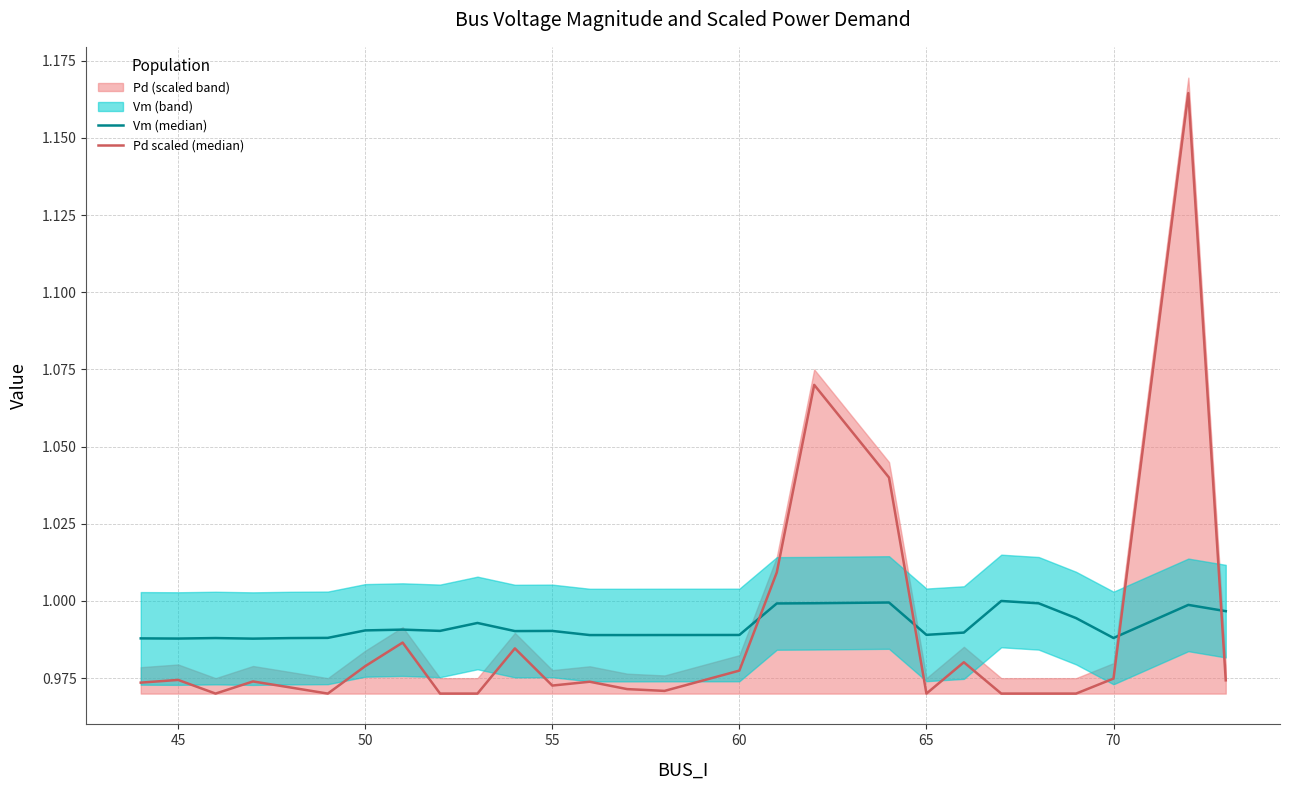

In Vm (median), how many points are higher than both neighbors (excluding endpoints)?

7